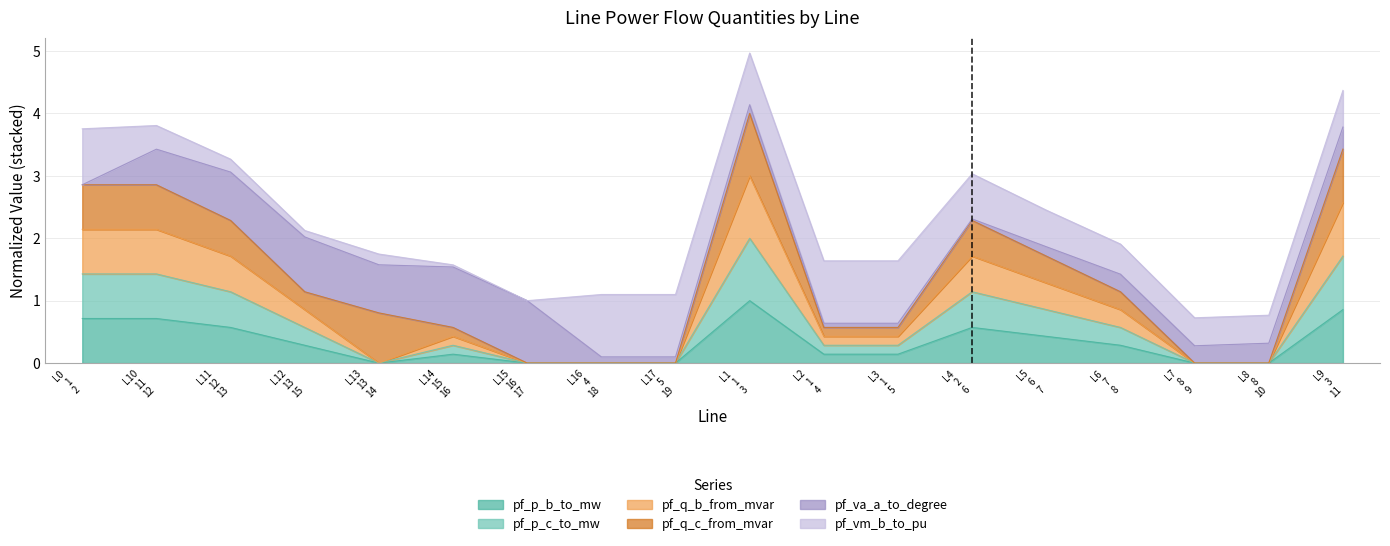

What is the label of the 11th point from the right?

L16 4 18